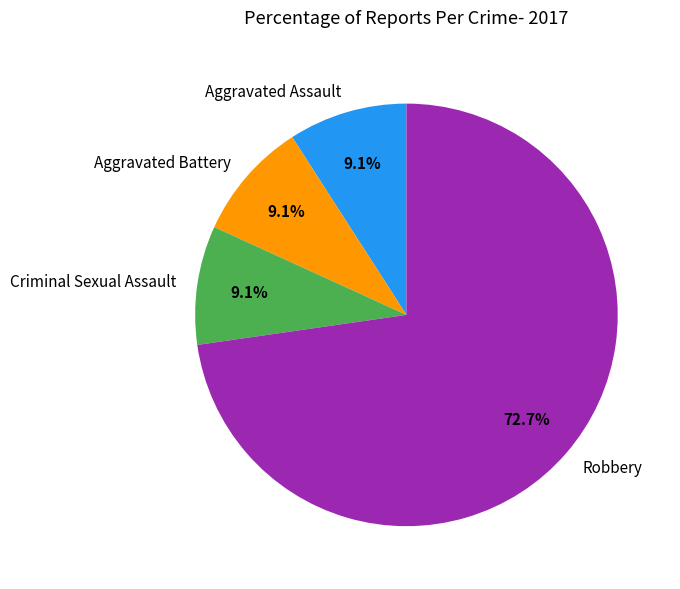

How many segments does this pie chart have?

4